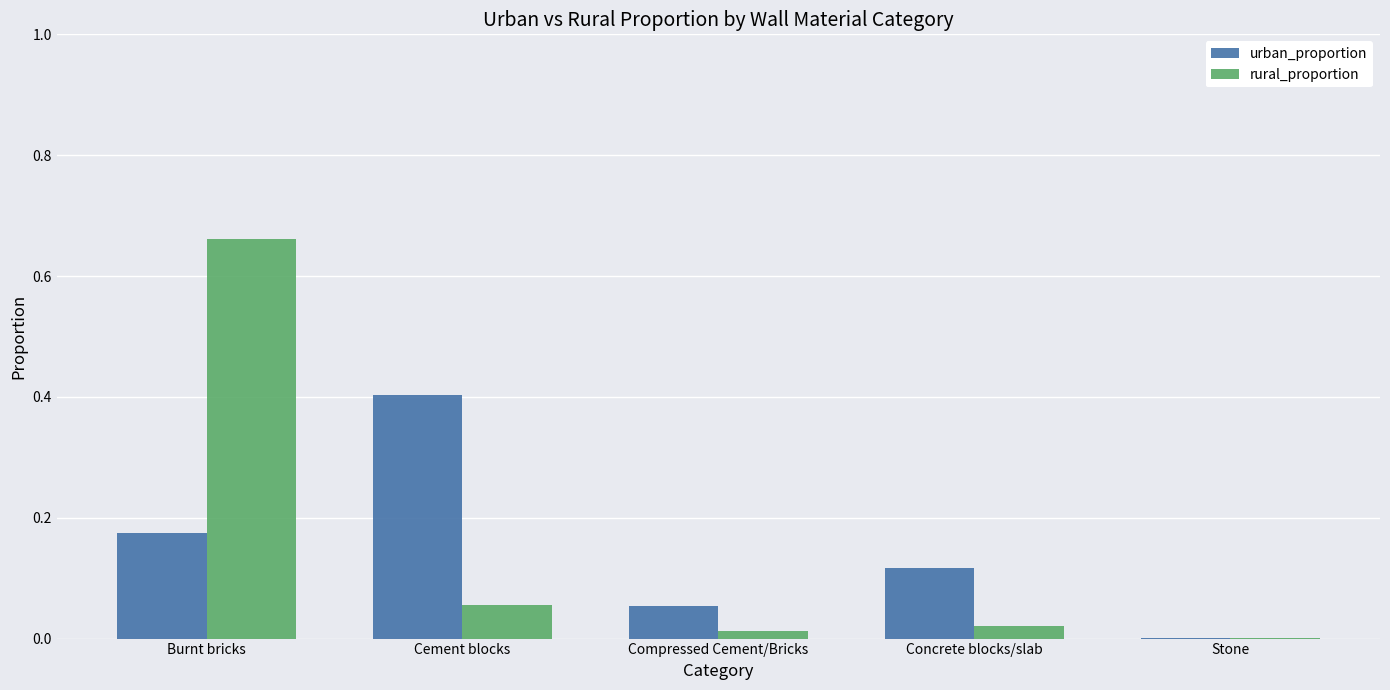

At which category is the sum across all series the highest?

Burnt bricks